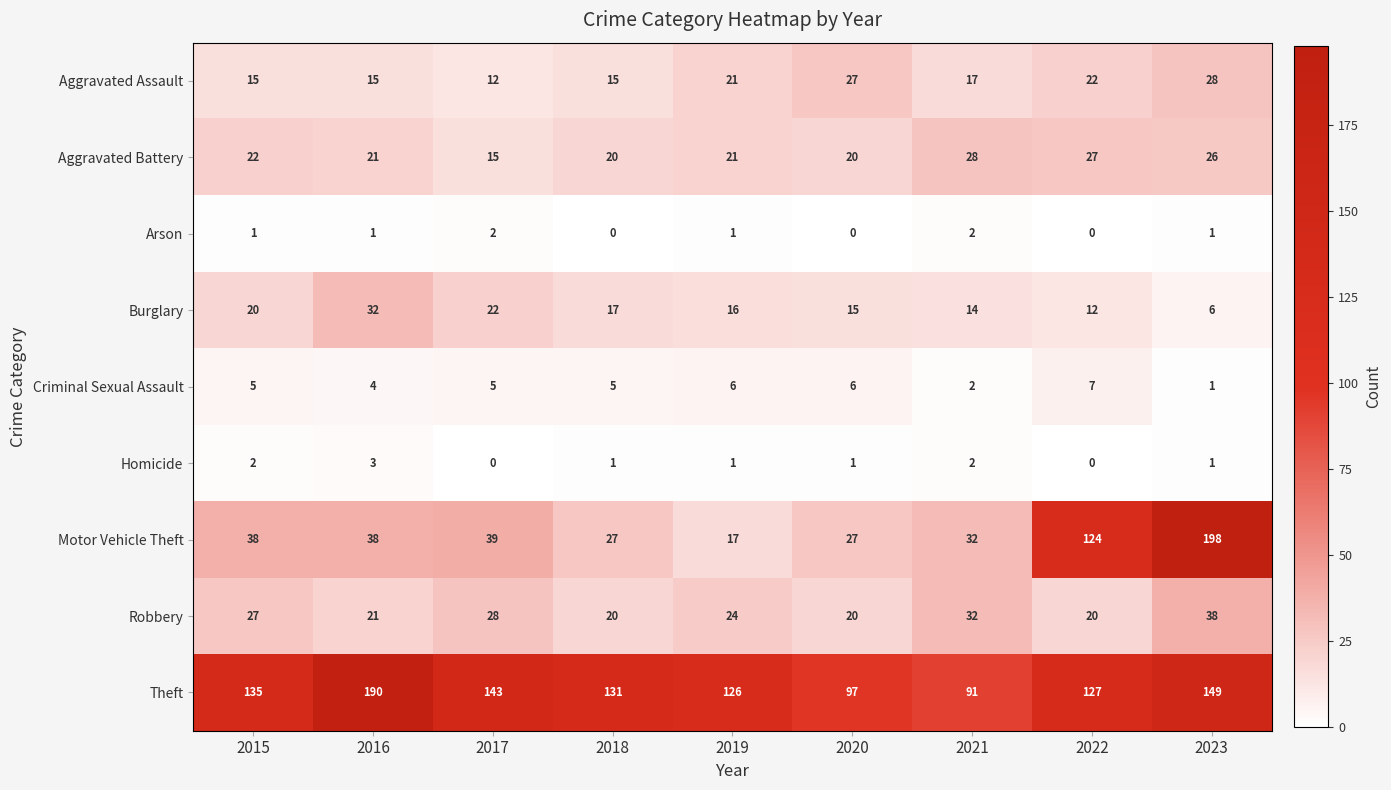

Is the value of Homicide at 2015 greater than the value of Motor Vehicle Theft at 2018?

No